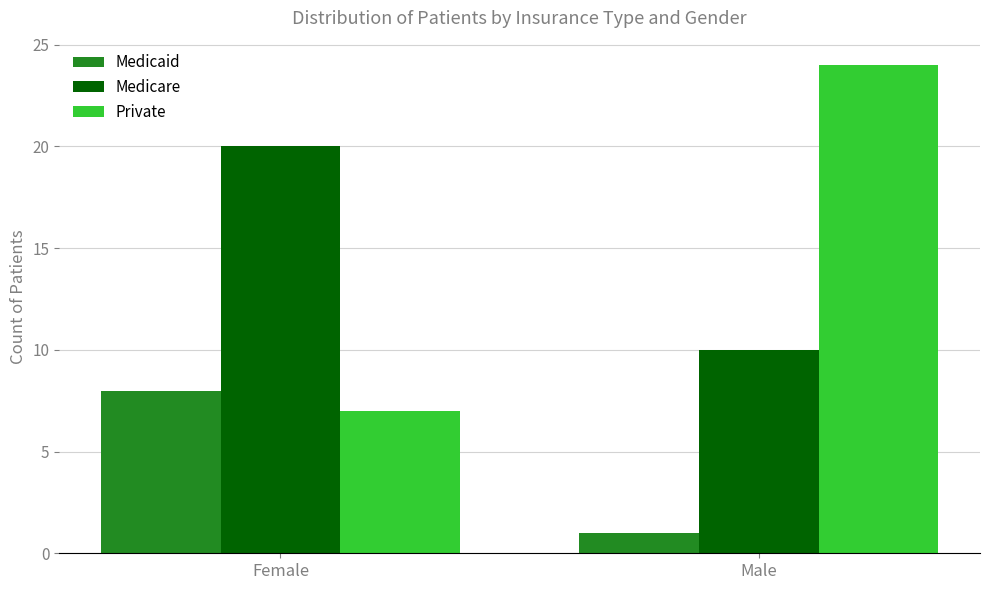

What is the value of the Private bar at the 1st from the left?

7